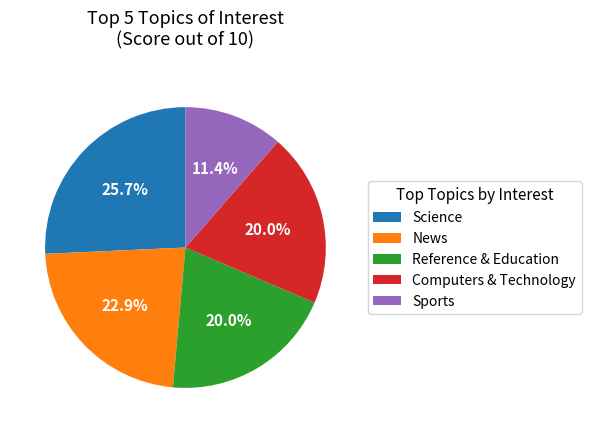

Which slice is the smallest?

Sports